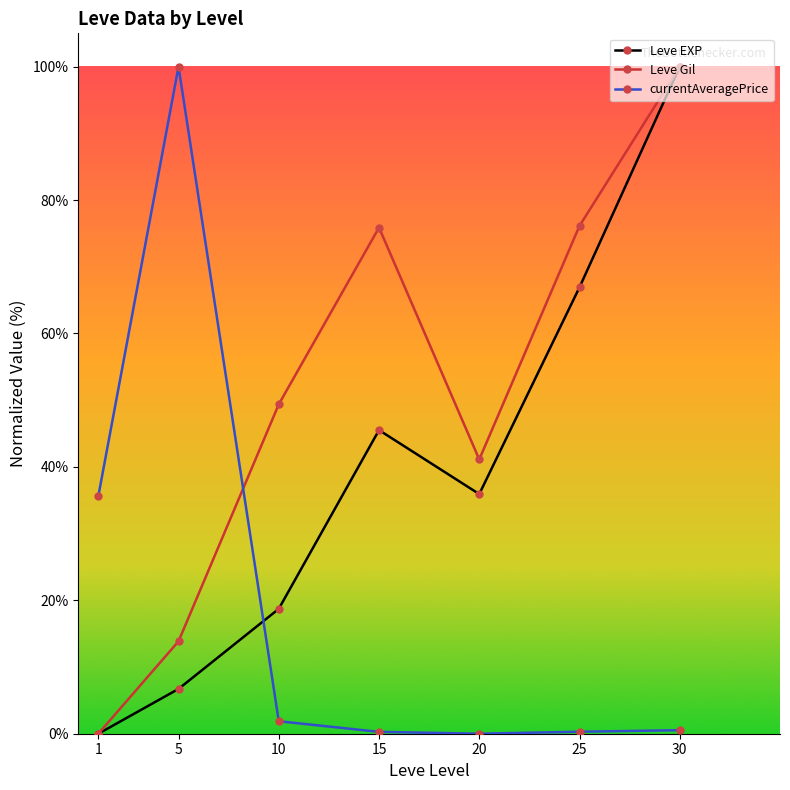

What is the total value across all series at 20?

77.0